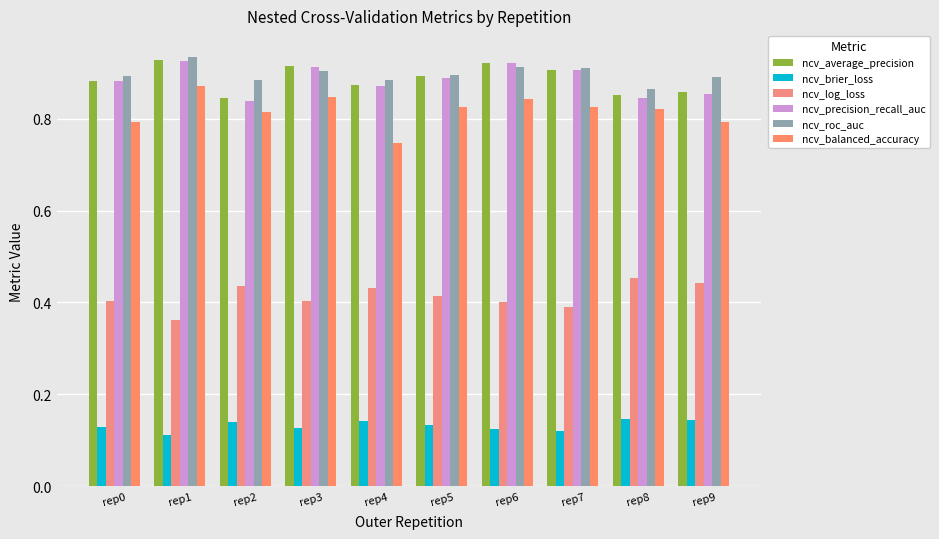

Count the number of categories in the chart.

10